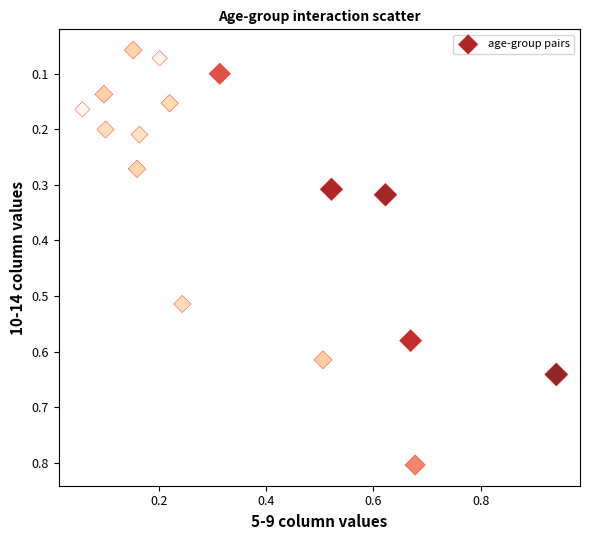

What is the range of X values (max minus min)?

0.9